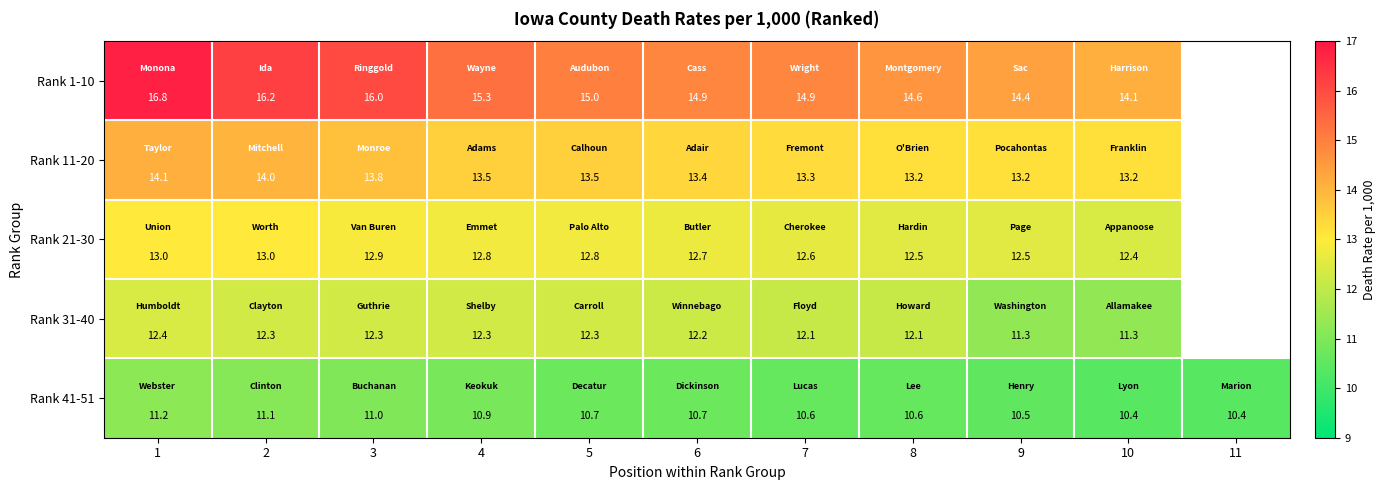

What is the difference between the Rank 11-20 values at 5 and 1?

0.6